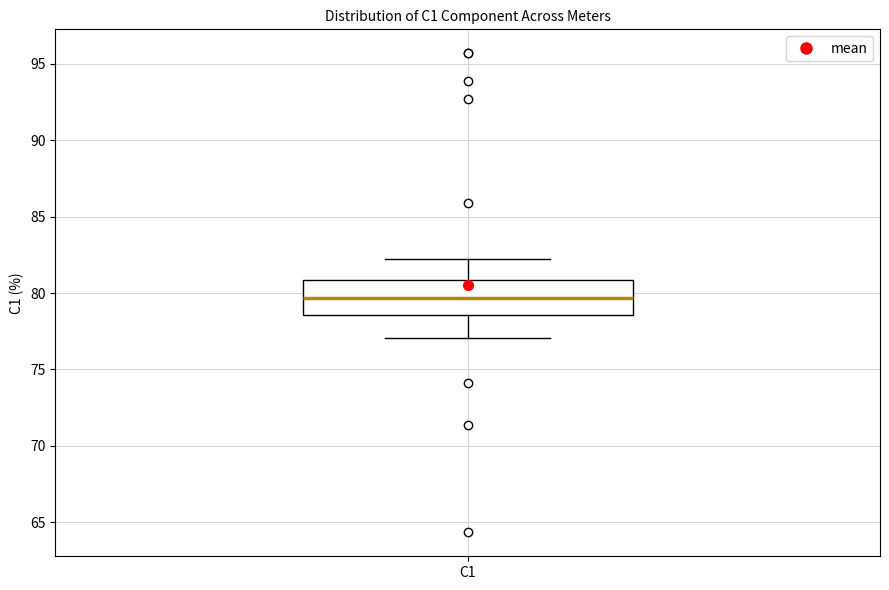

Read this box plot against the y-axis: the position of the median line, the range covered by the box, and the ends of both whiskers. The values are not printed on the chart, so give them approximately, as read against the axis.

median 79.5, box 78.5 to 81.0, whiskers 77.0 to 82.0